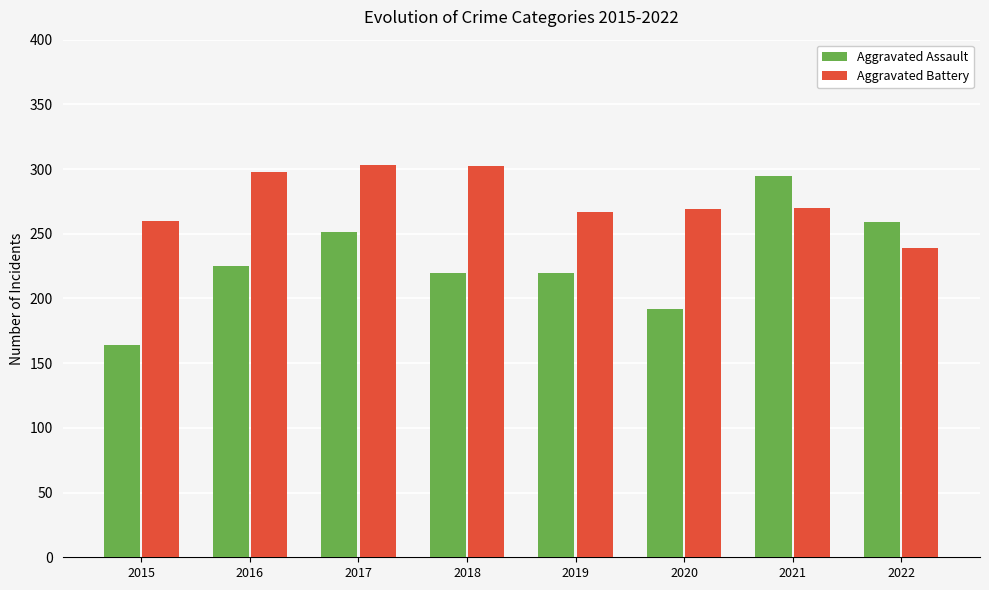

What is the highest value of the Aggravated Assault series?

295